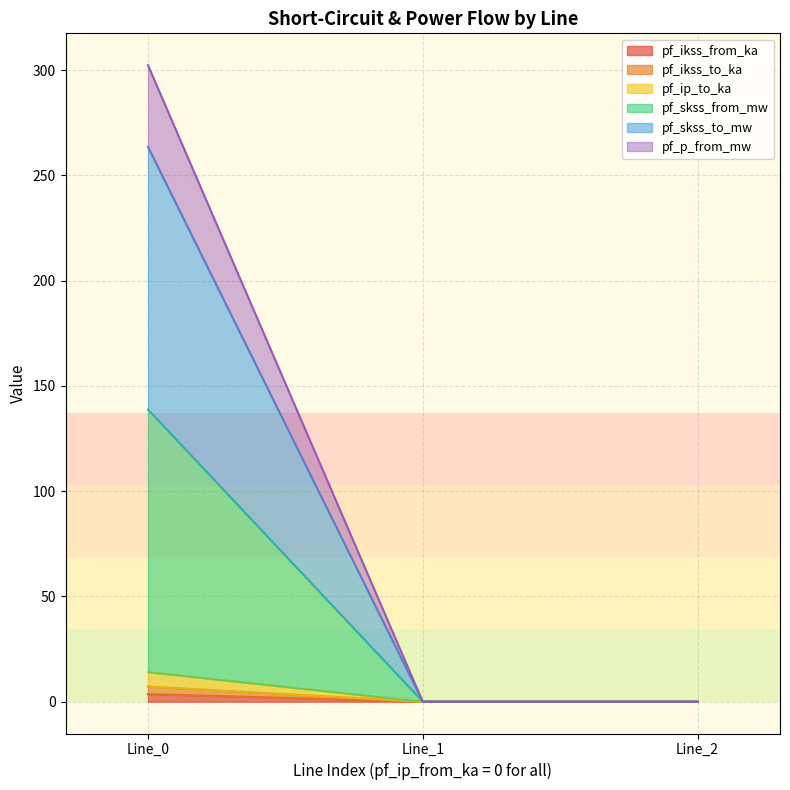

What is the greatest value displayed?

302.4